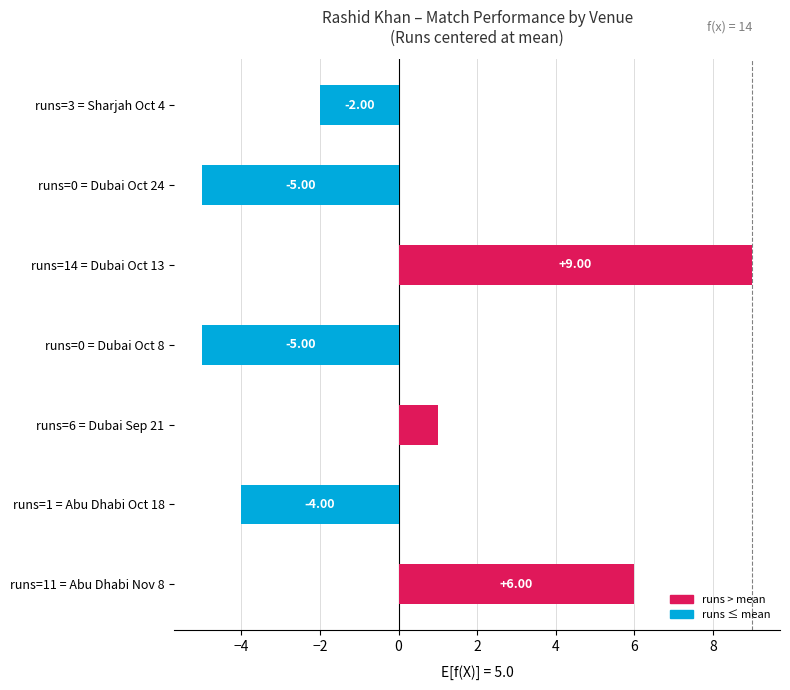

What is the difference between the maximum and minimum values?

14